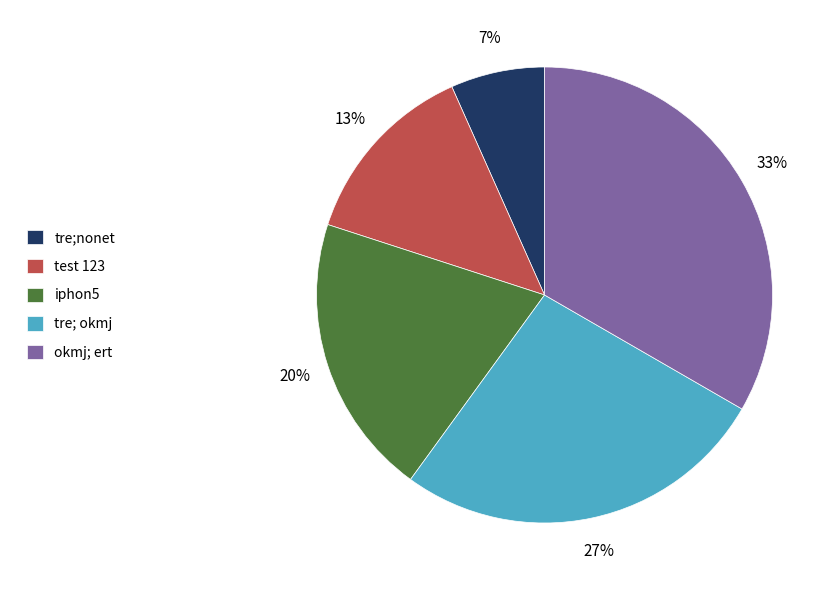

To the nearest percent, what is the combined percentage of okmj; ert and tre;nonet?

40%